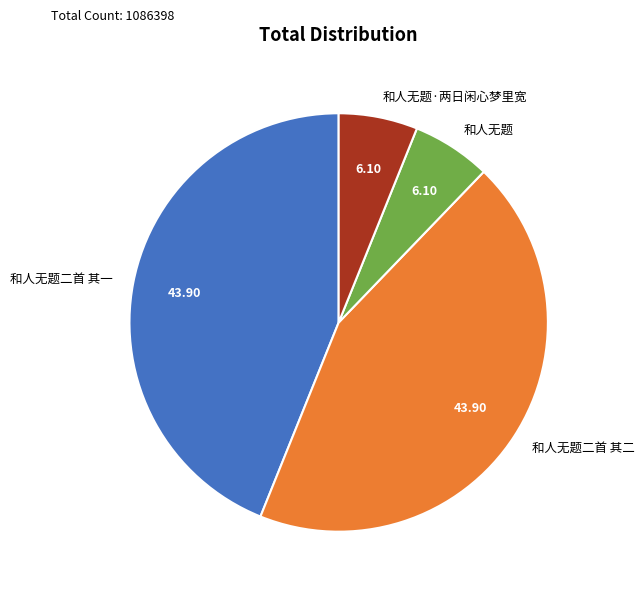

True or false: 和人无题 accounts for 6% of the total.

True